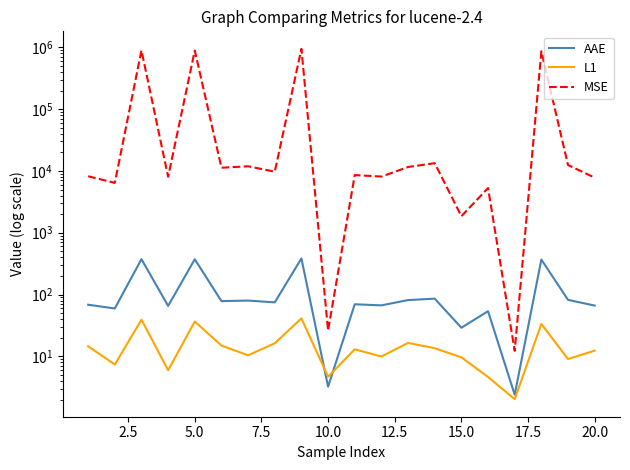

True or false: MSE has a value of 2412.5 at 15.

False